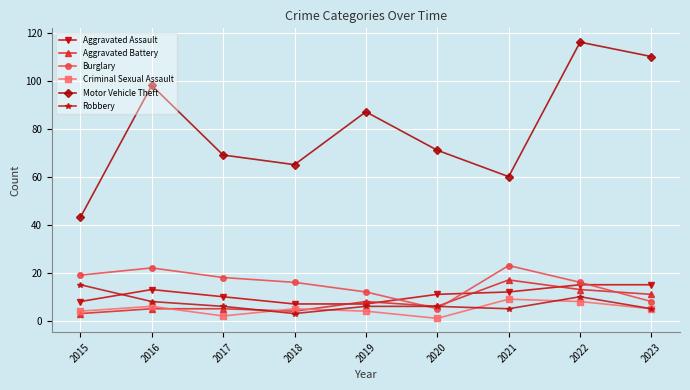

How many data points does each series have?

9